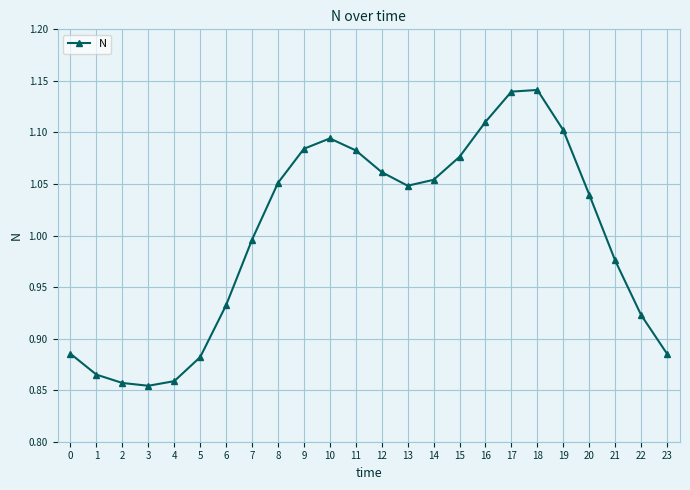

Is it true that the value at 6 is 1.5?

False